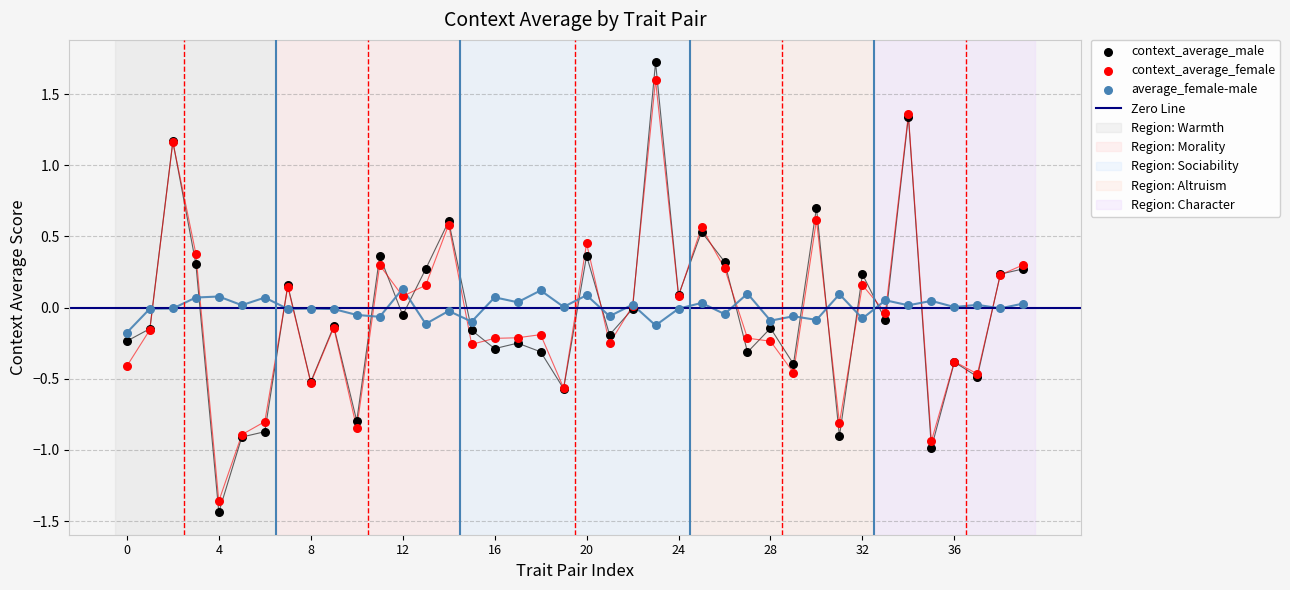

What are all the series names shown in the legend?

context_average_male, context_average_female, average_female-male